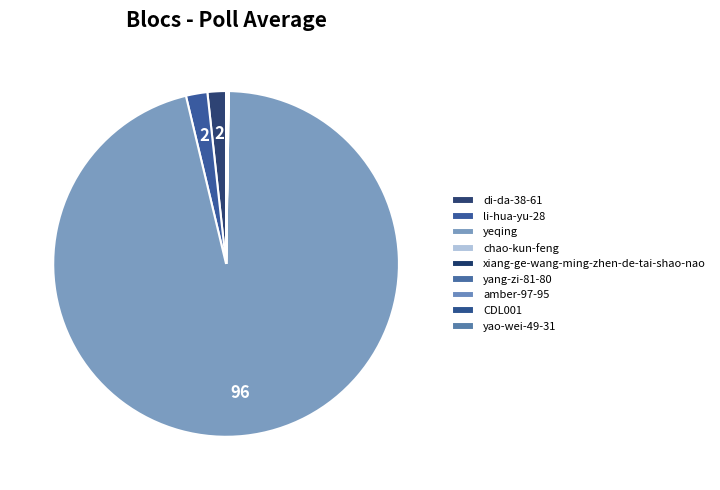

Between yao-wei-49-31 and yang-zi-81-80, which is larger?

yao-wei-49-31